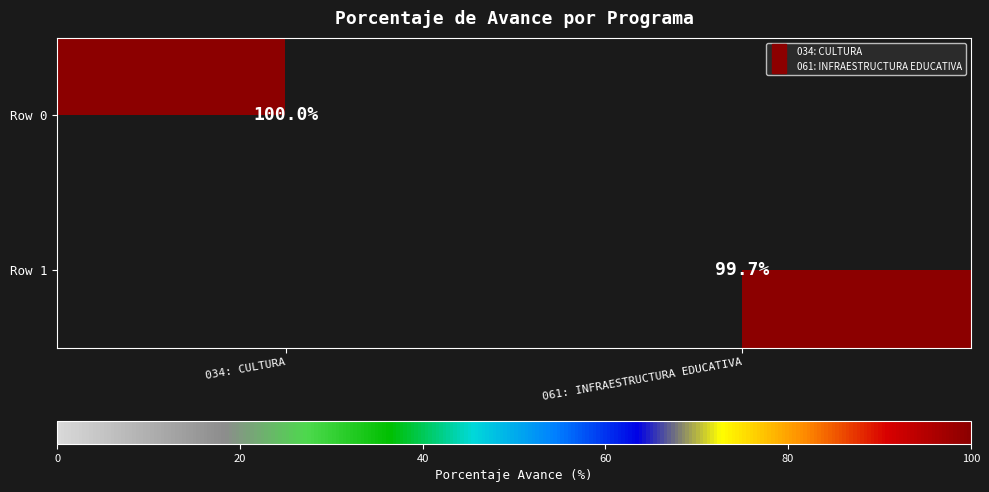

List the labels in order of Row 1 value, largest first.

061: INFRAESTRUCTURA EDUCATIVA, 034: CULTURA